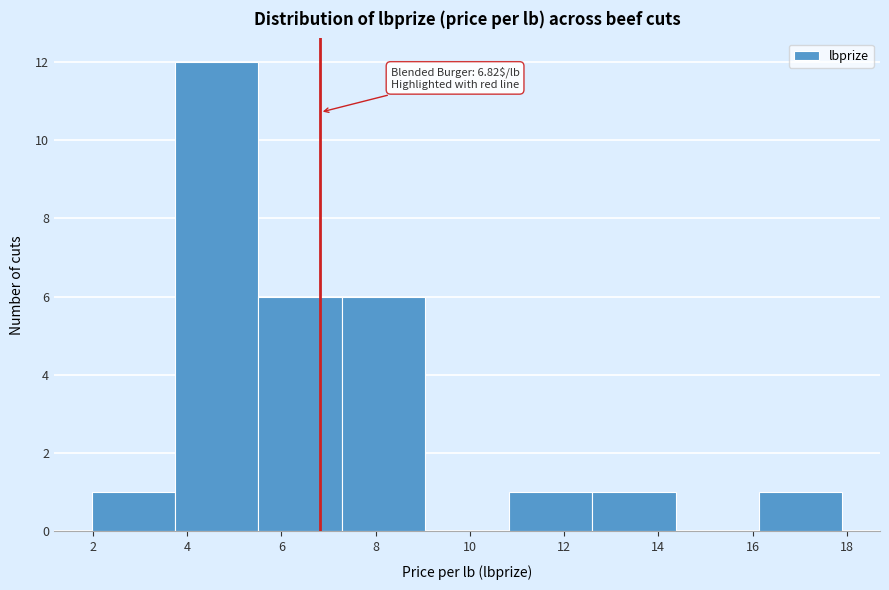

Over which range of the x-axis is the bar tallest?

3.8 to 5.6